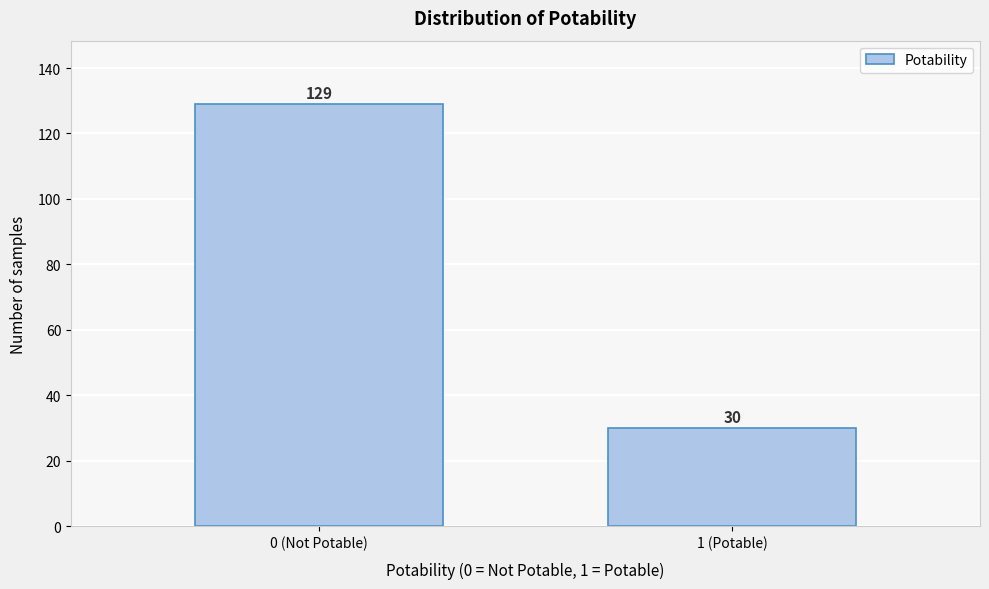

Reading left to right, what are all the values shown in this chart?

129	30